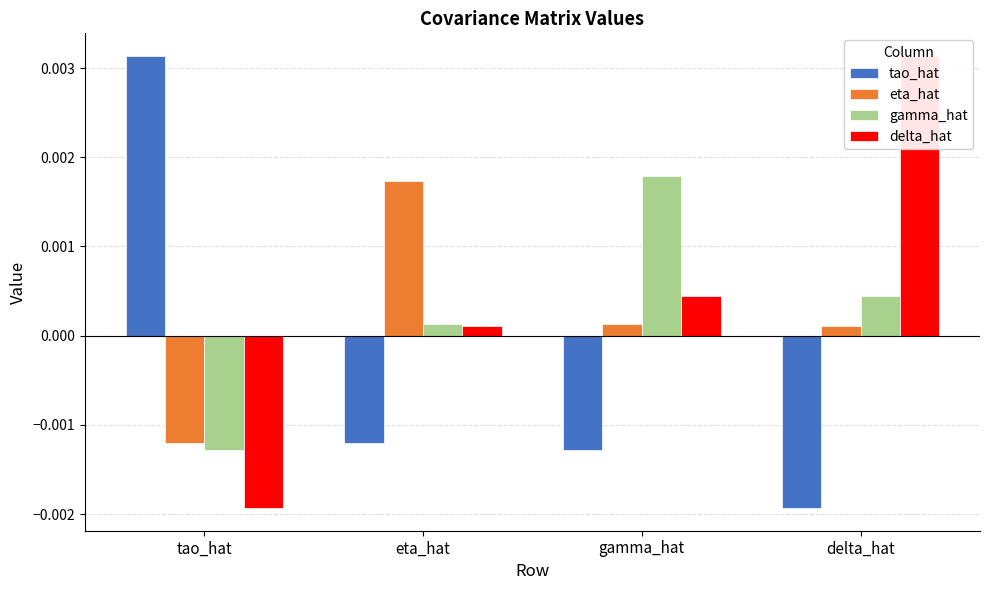

How many values in tao_hat are above zero?

1